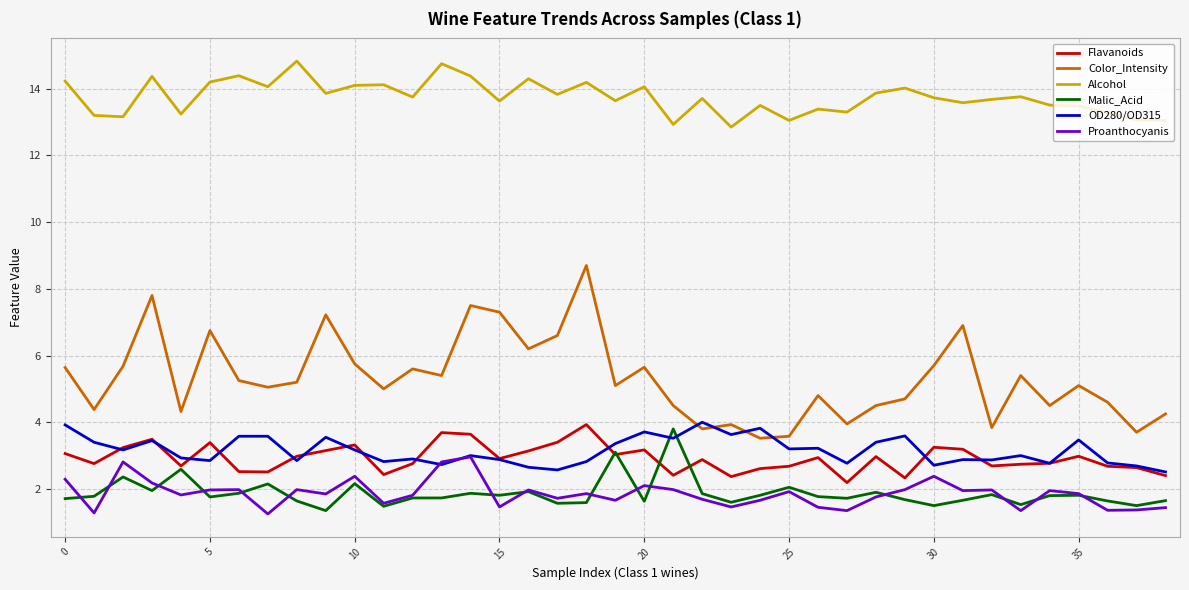

Which series has the largest total across all categories?

Alcohol